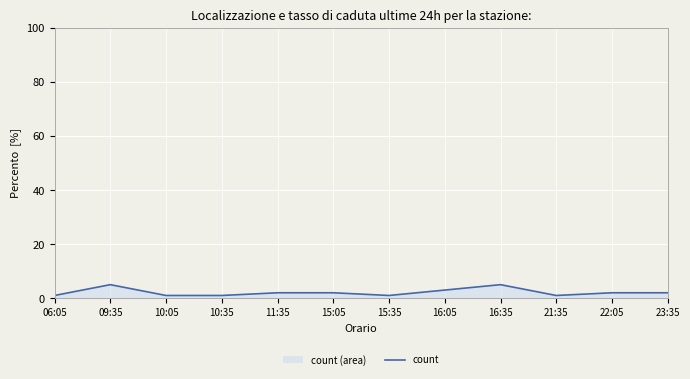

How many interior local peaks (higher than both neighbors) does the data have?

2